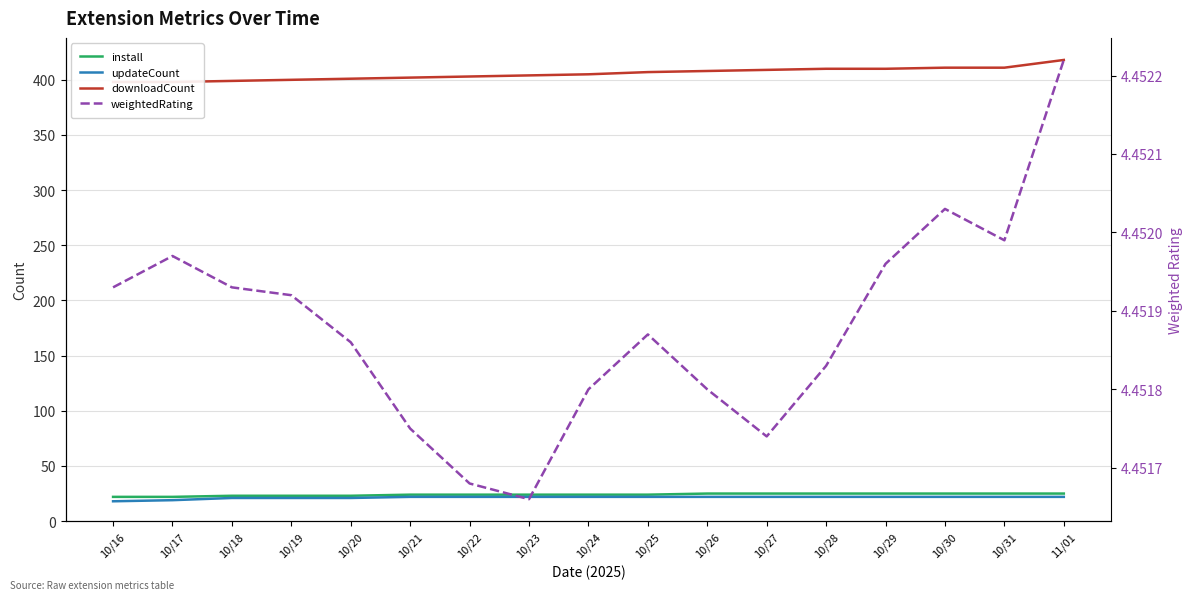

Reading left to right, list all the values displayed in this chart.

install: 10/16=22.0	10/17=22.0	10/18=23.0	10/19=23.0	10/20=23.0	10/21=24.0	10/22=24.0	10/23=24.0	10/24=24.0	10/25=24.0	10/26=25.0	10/27=25.0	10/28=25.0	10/29=25.0	10/30=25.0	10/31=25.0	11/01=25.0
updateCount: 10/16=18.0	10/17=19.0	10/18=21.0	10/19=21.0	10/20=21.0	10/21=22.0	10/22=22.0	10/23=22.0	10/24=22.0	10/25=22.0	10/26=22.0	10/27=22.0	10/28=22.0	10/29=22.0	10/30=22.0	10/31=22.0	11/01=22.0
downloadCount: 10/16=398.0	10/17=398.0	10/18=399.0	10/19=400.0	10/20=401.0	10/21=402.0	10/22=403.0	10/23=404.0	10/24=405.0	10/25=407.0	10/26=408.0	10/27=409.0	10/28=410.0	10/29=410.0	10/30=411.0	10/31=411.0	11/01=418.0
weightedRating: 10/16=4.5	10/17=4.5	10/18=4.5	10/19=4.5	10/20=4.5	10/21=4.5	10/22=4.5	10/23=4.5	10/24=4.5	10/25=4.5	10/26=4.5	10/27=4.5	10/28=4.5	10/29=4.5	10/30=4.5	10/31=4.5	11/01=4.5